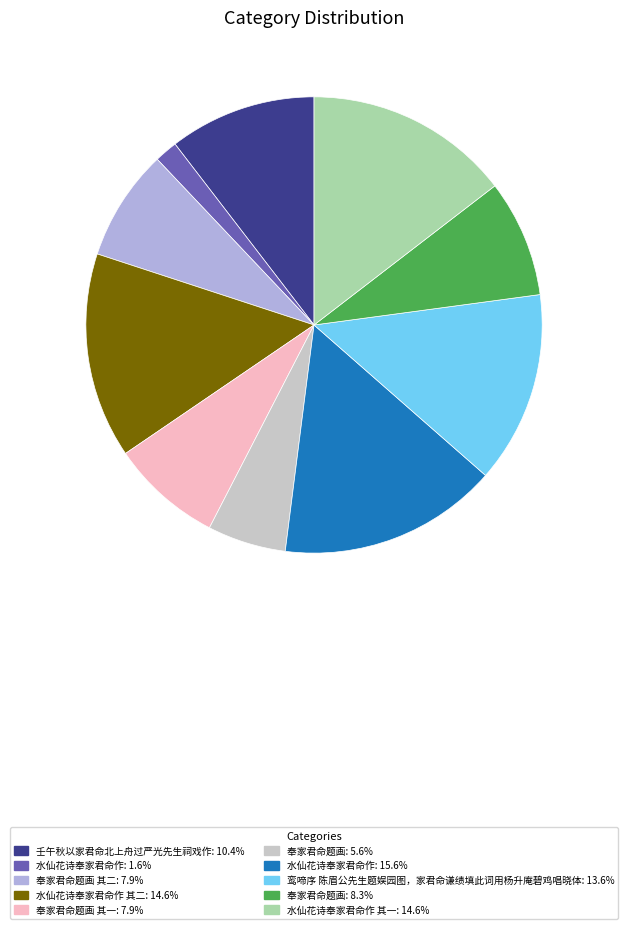

Is there a majority slice in this chart?

No